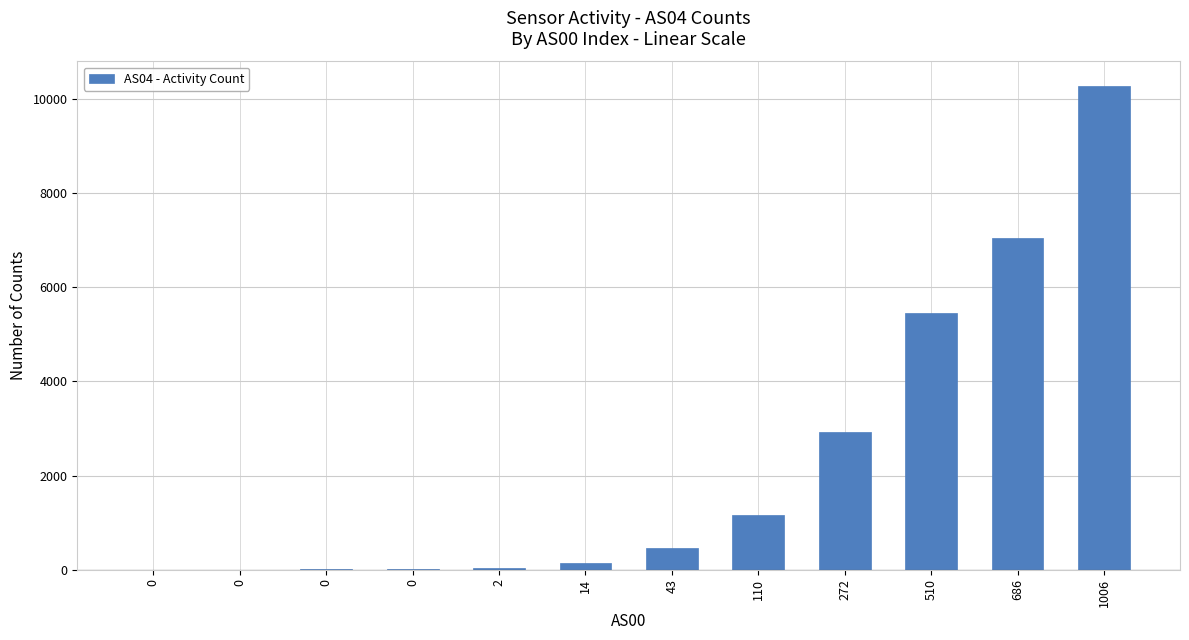

What is the change in value from 0 to 14?

+148